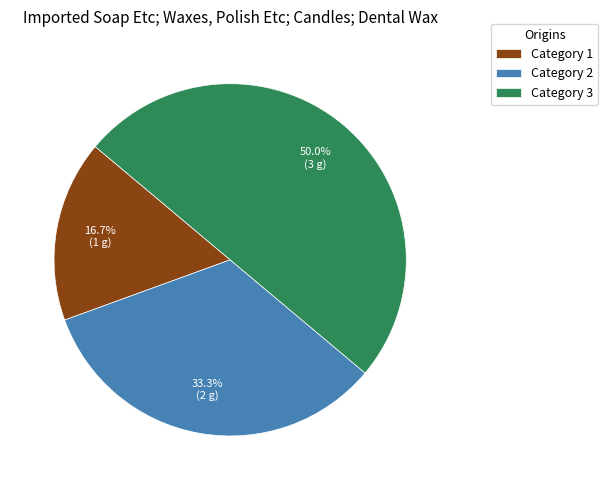

What percentage do Category 1 and Category 2 together represent?

50.0%